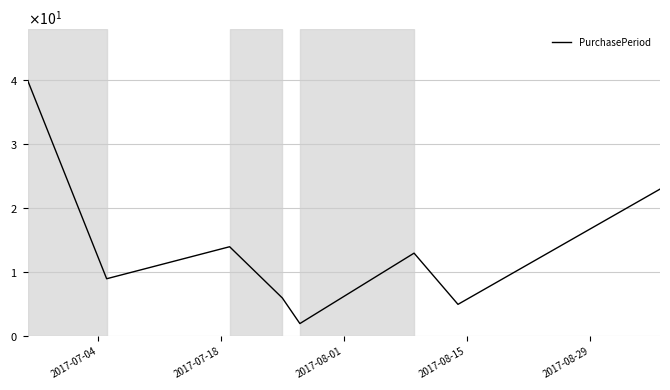

Is this an area chart (filled region under the line)?

No